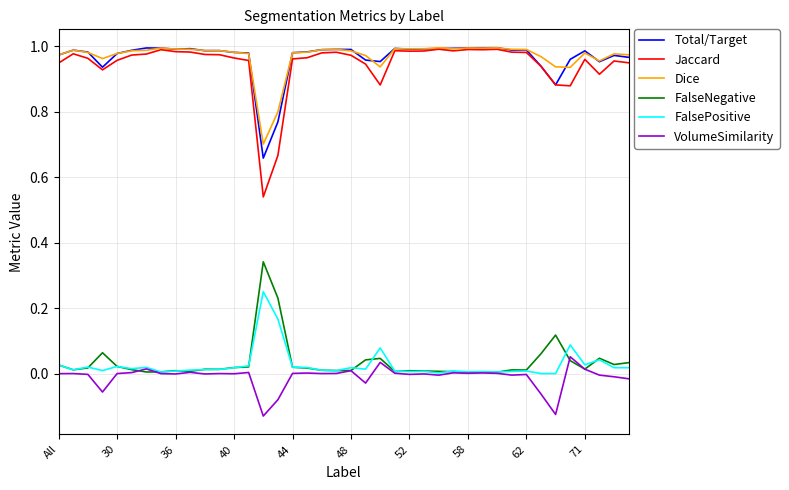

Which series has the largest range (max minus min)?

Jaccard